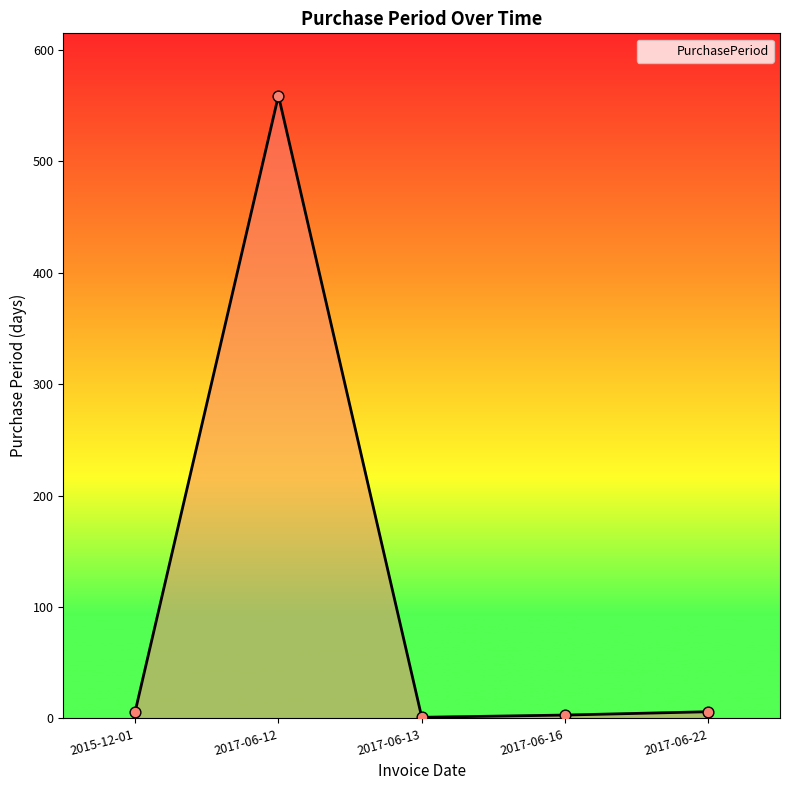

What is the ratio of the value at 2017-06-13 to the value at 2015-12-01?

0.2